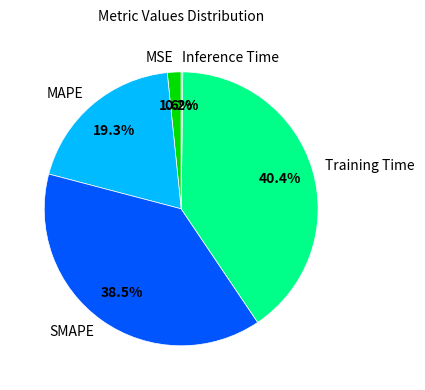

Between SMAPE and MAPE, which is larger?

SMAPE